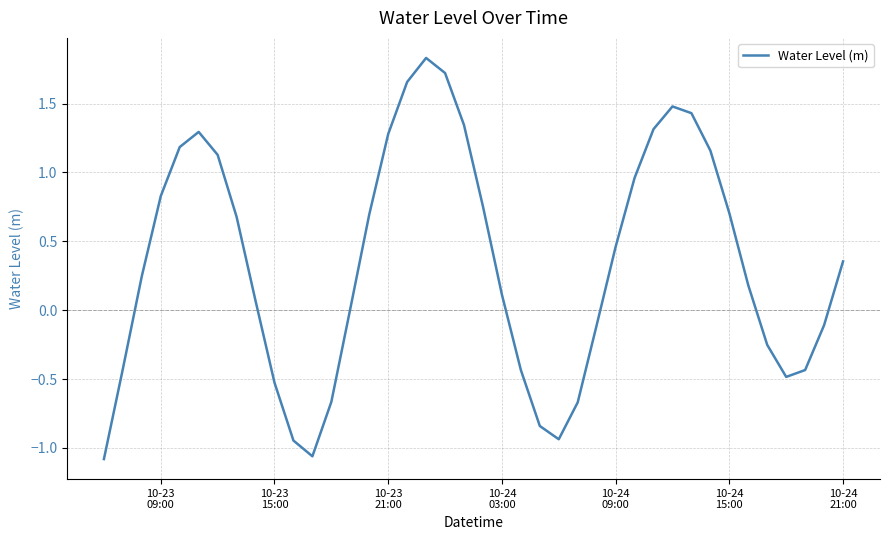

What is the difference between the maximum and minimum values?

2.9